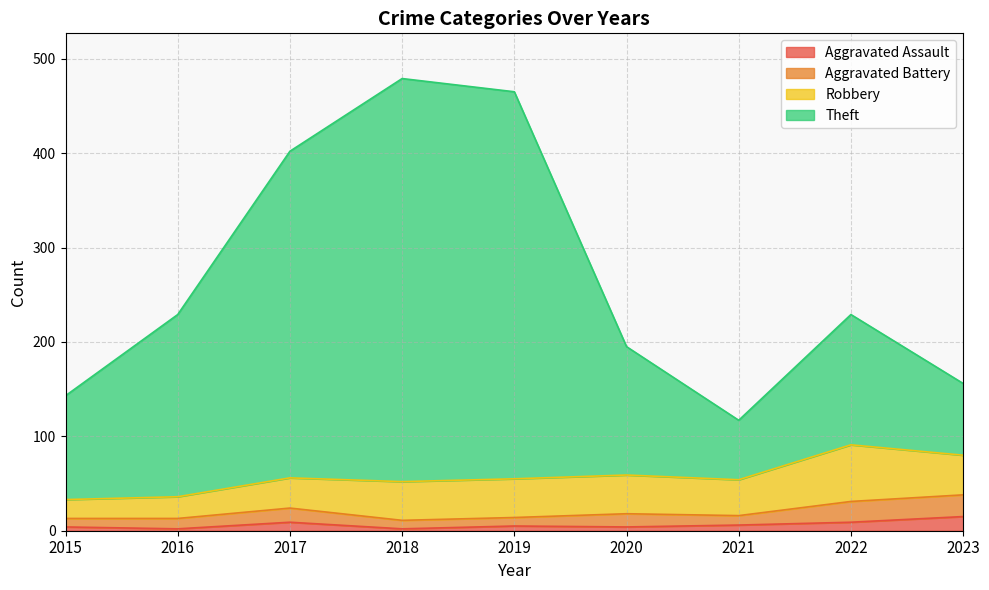

True or false: Aggravated Assault has a value of 10 at 2021.

False